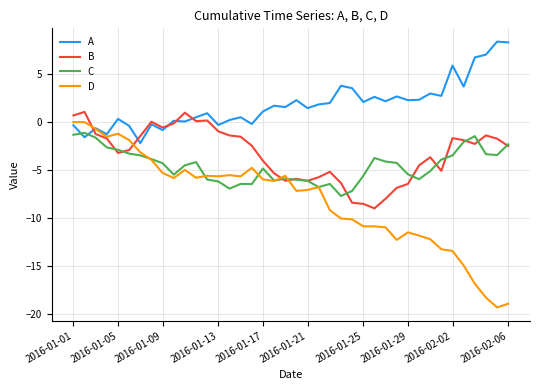

Which series has the largest total across all categories?

A